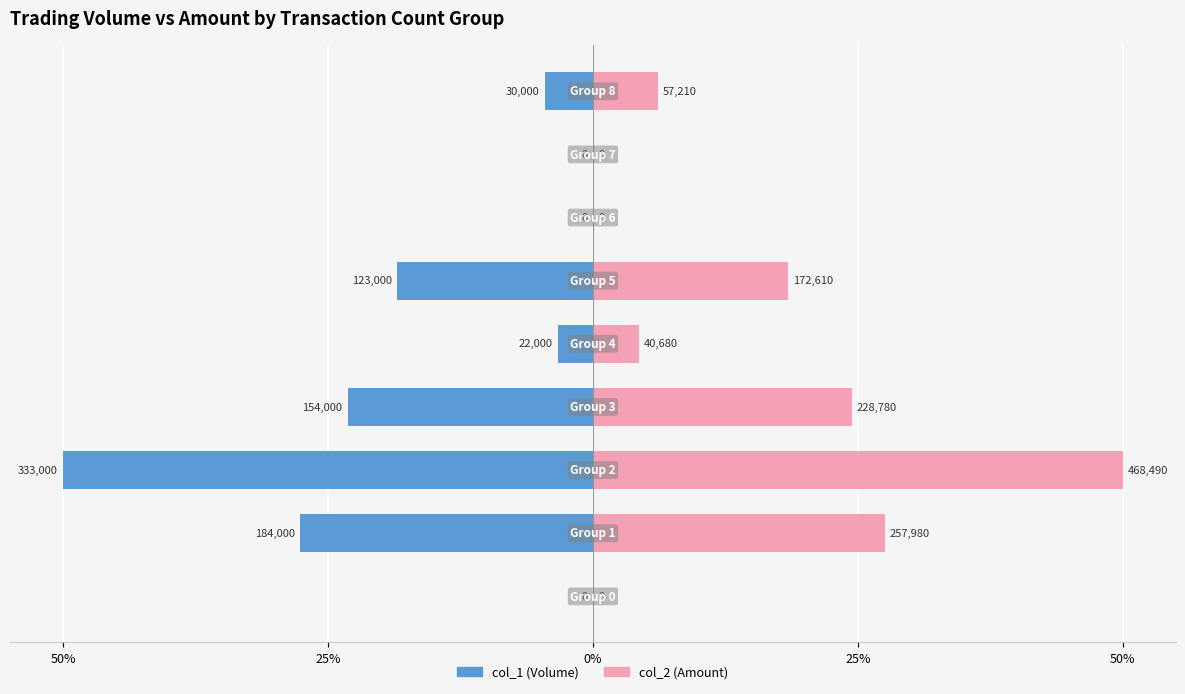

What is the greatest value displayed?

50.0